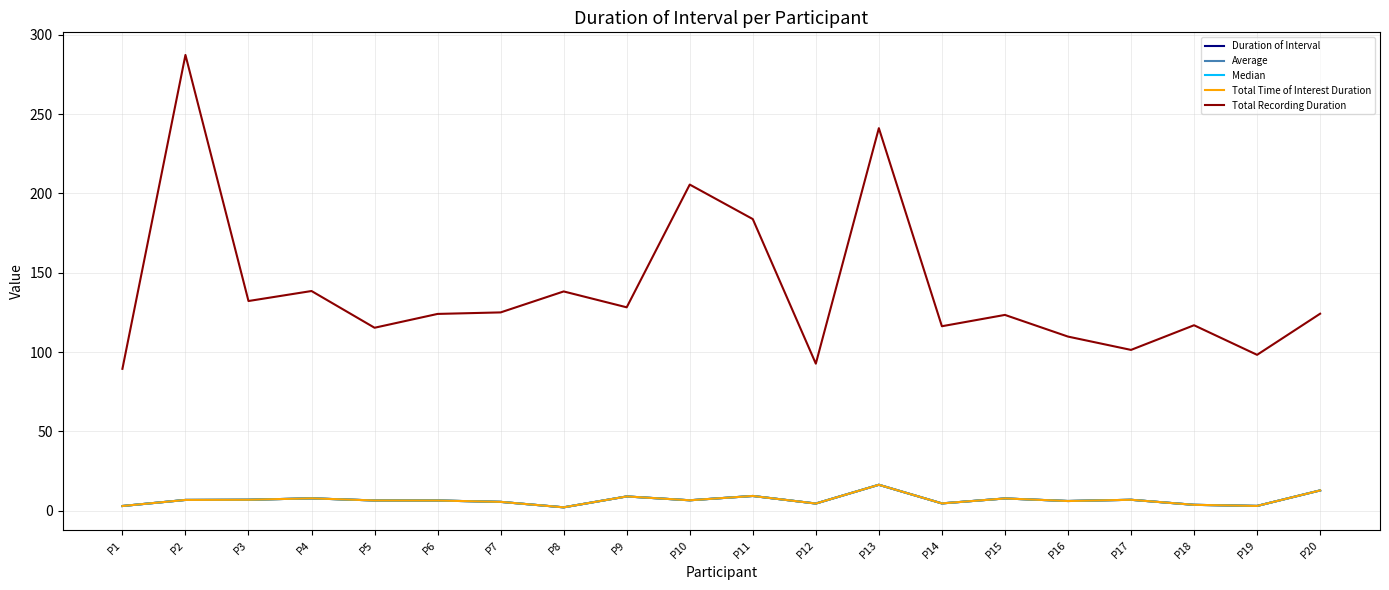

Is this an area chart (filled region under the line)?

No